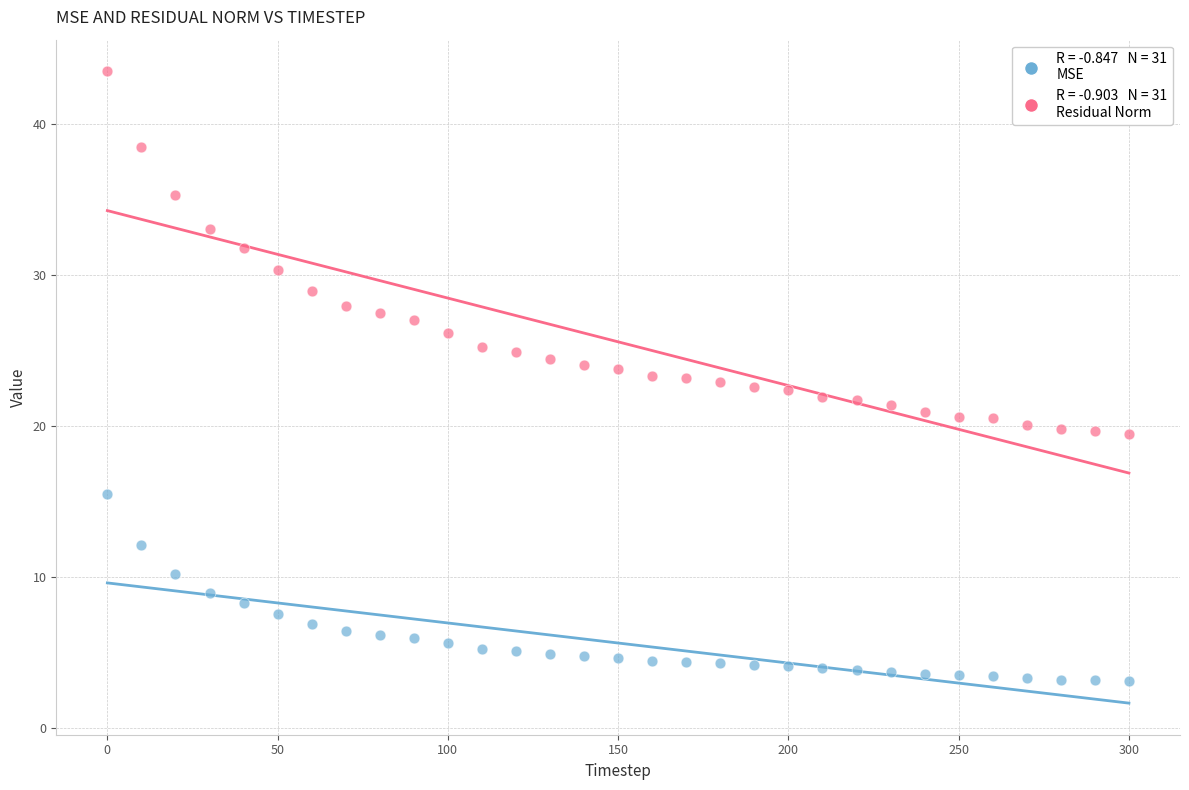

Across all data points, what is the range of X values (max minus min)?

300.0